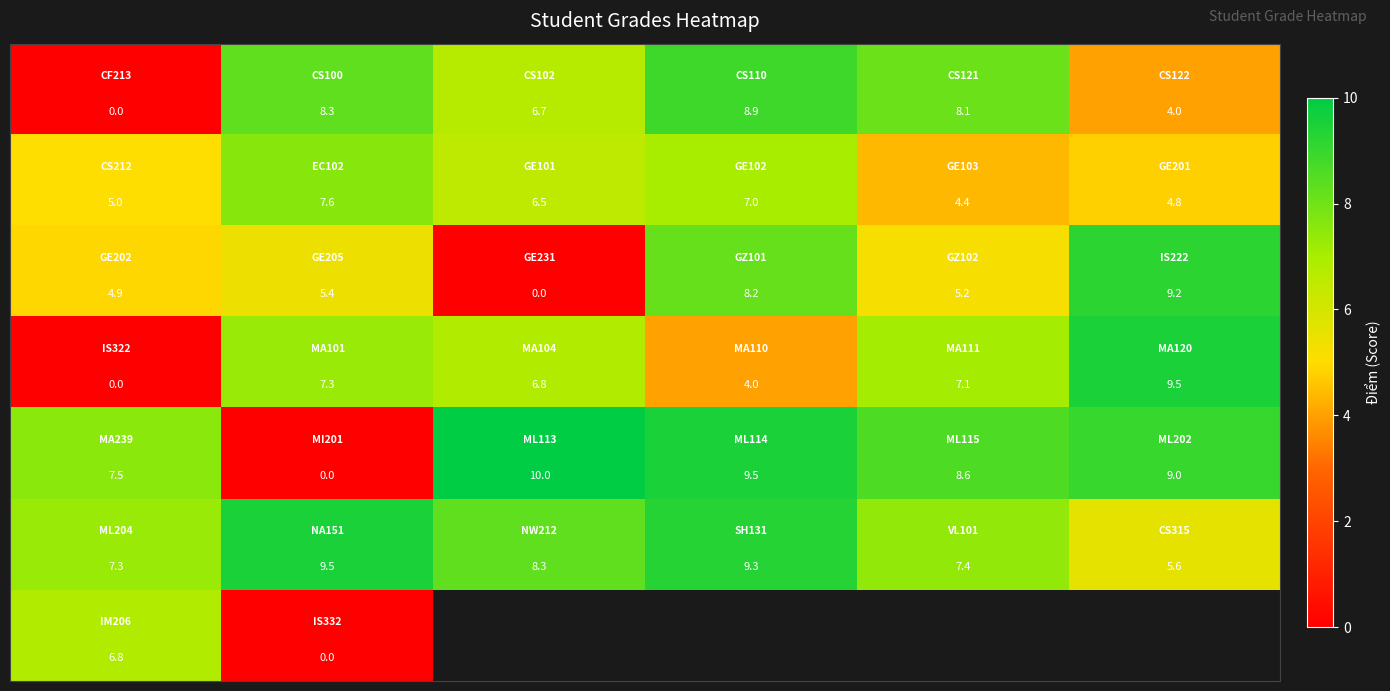

Between 0 and 5, which is larger?

5